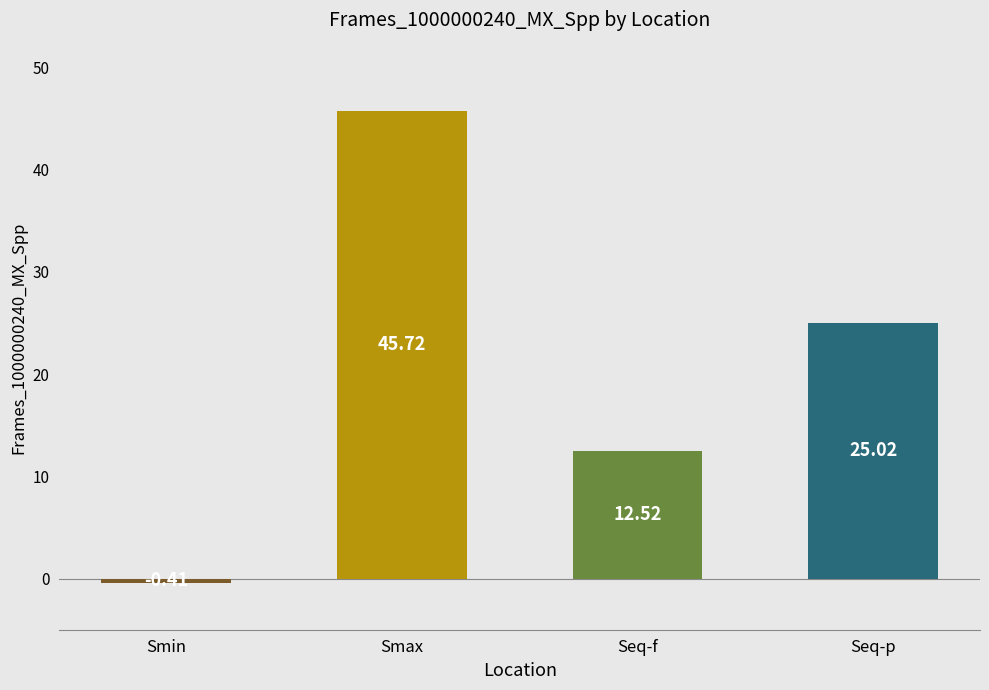

Are the bars grouped side by side (vs. stacked)?

No